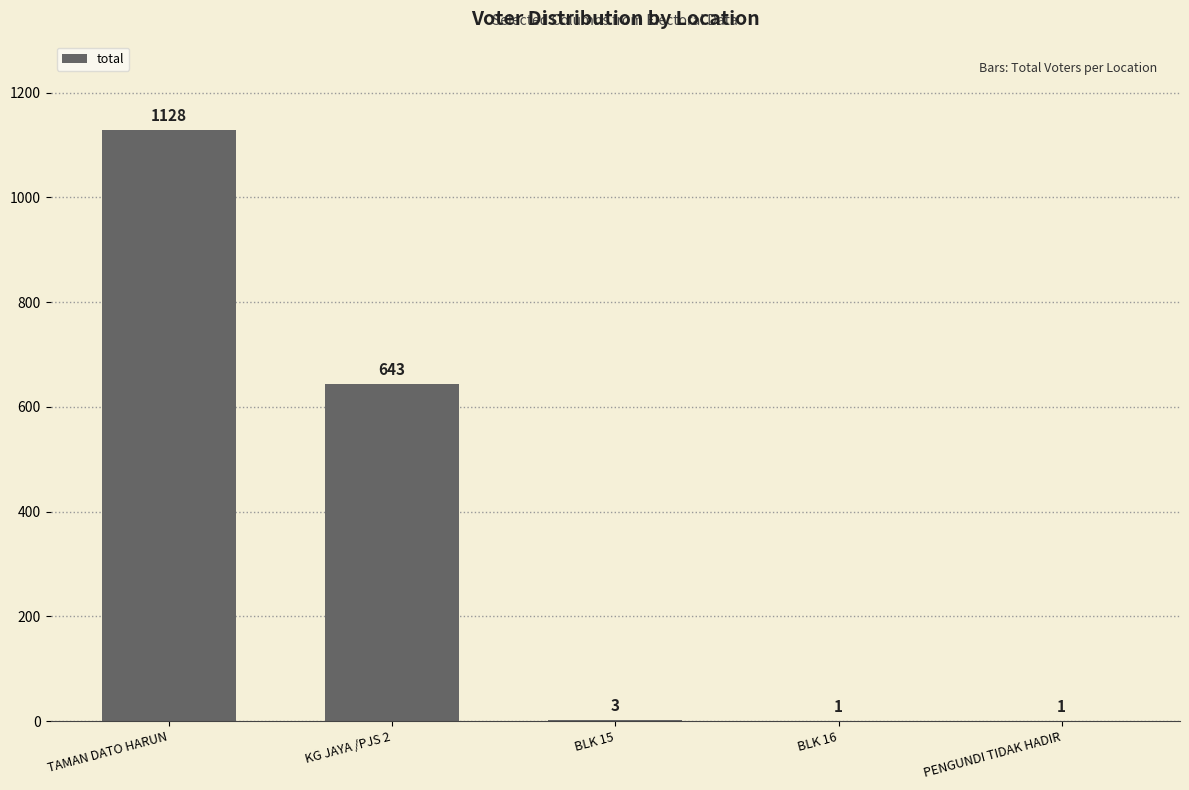

Between TAMAN DATO HARUN and BLK 16, which is larger?

TAMAN DATO HARUN